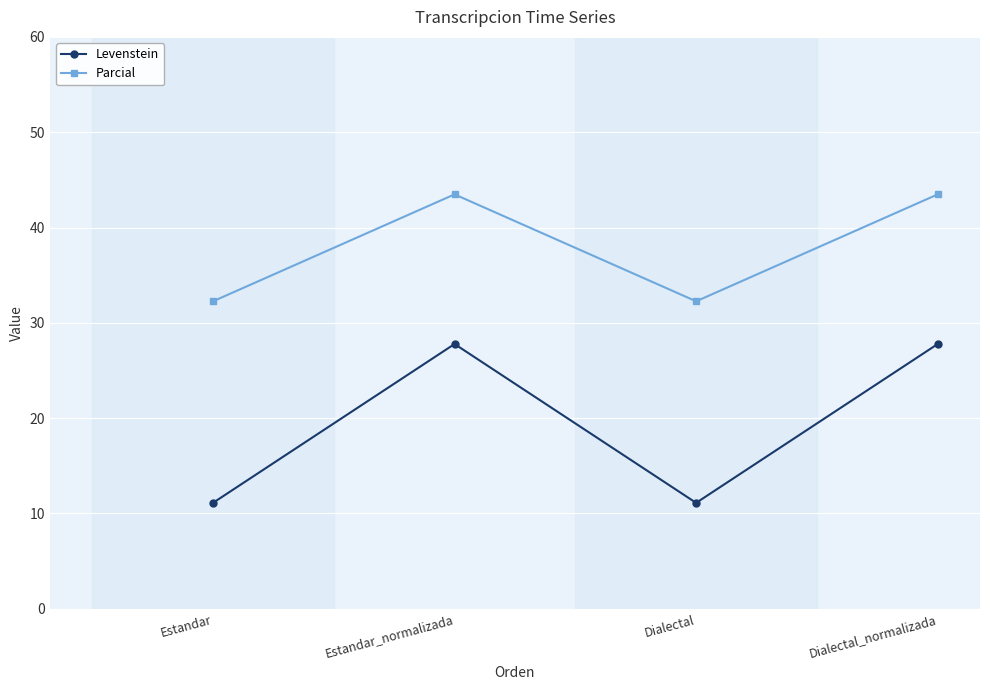

How many data points in Parcial are above 43?

2